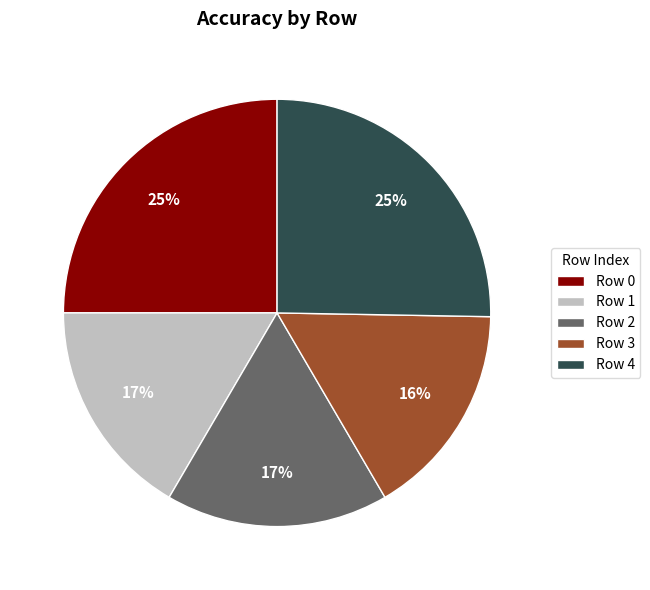

Is it true that Row 1 is 2% of the pie?

False